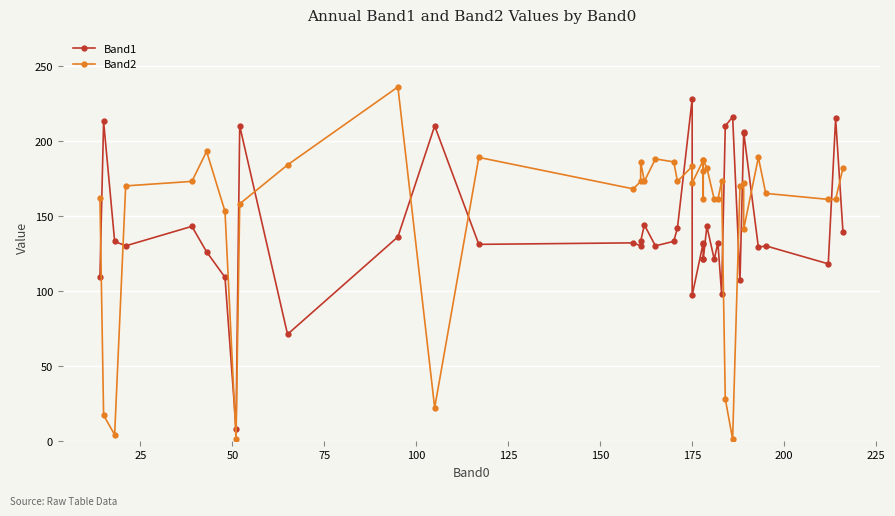

What is the sum of the Band2 values at 50 and 75?

174